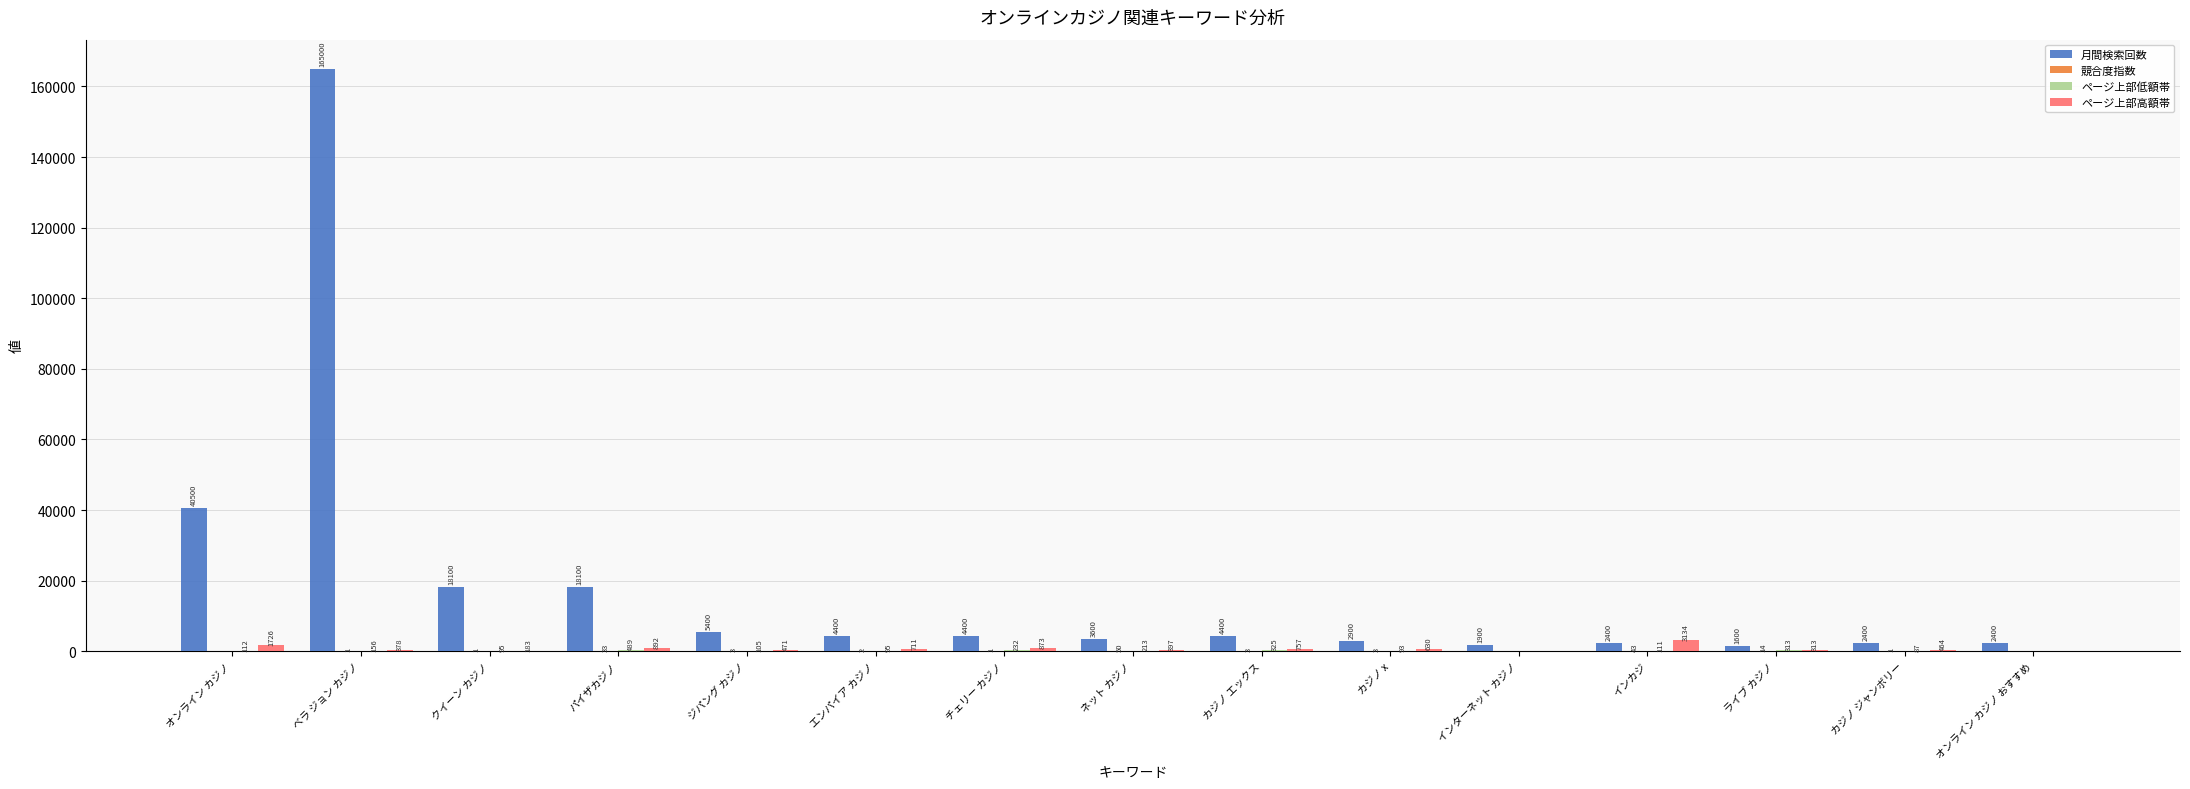

At which label is 月間検索回数 closest to 83300?

オンライン カジノ